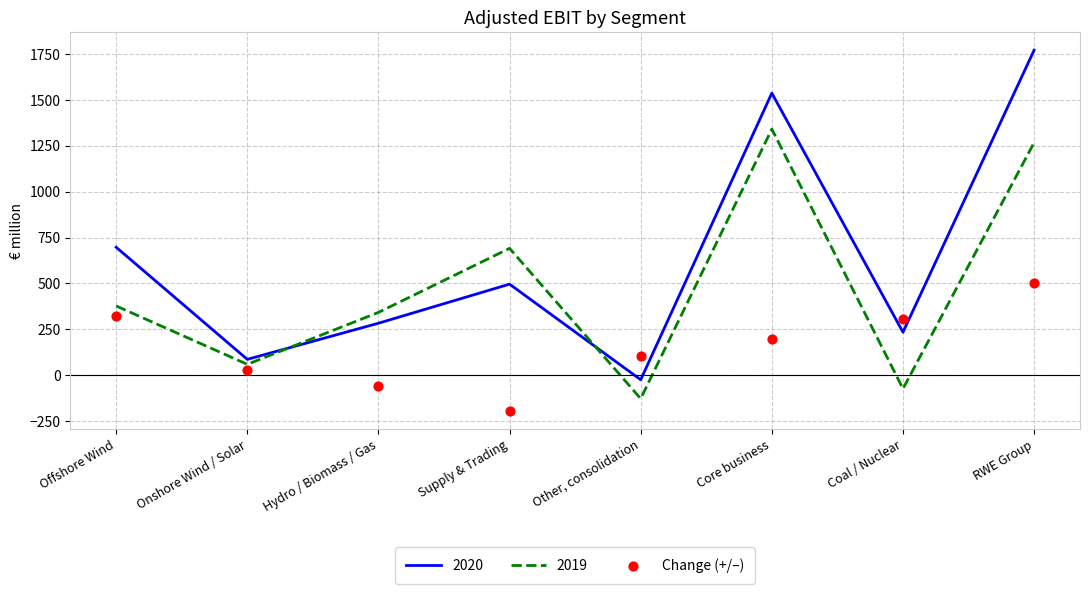

What is the change in value from Offshore Wind to Core business?

-124